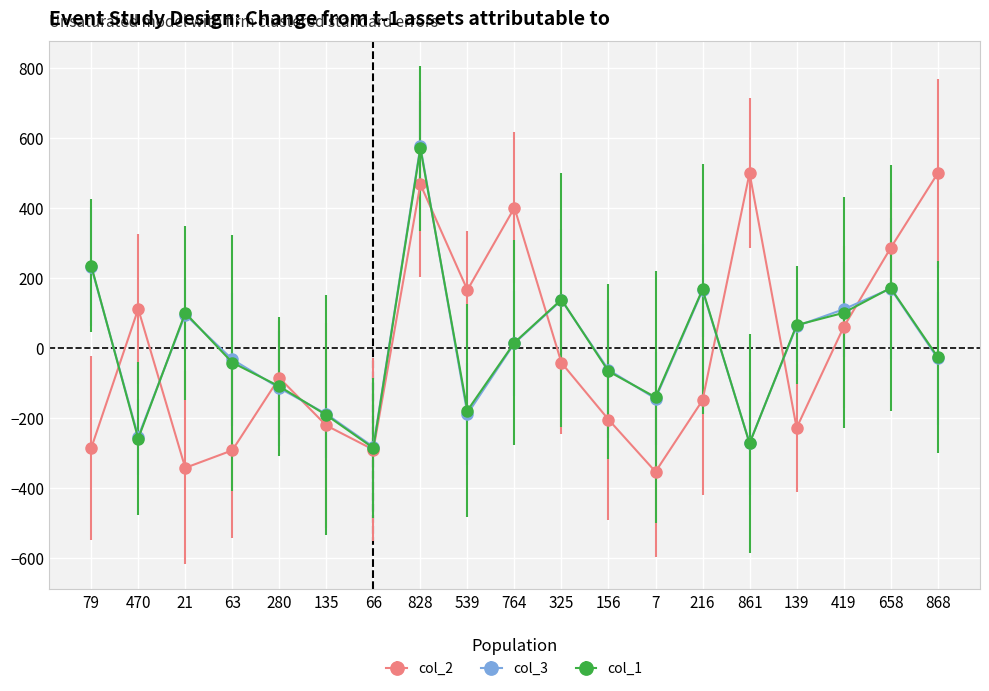

What is the difference between the col_3 values at 79 and 470?

486.0